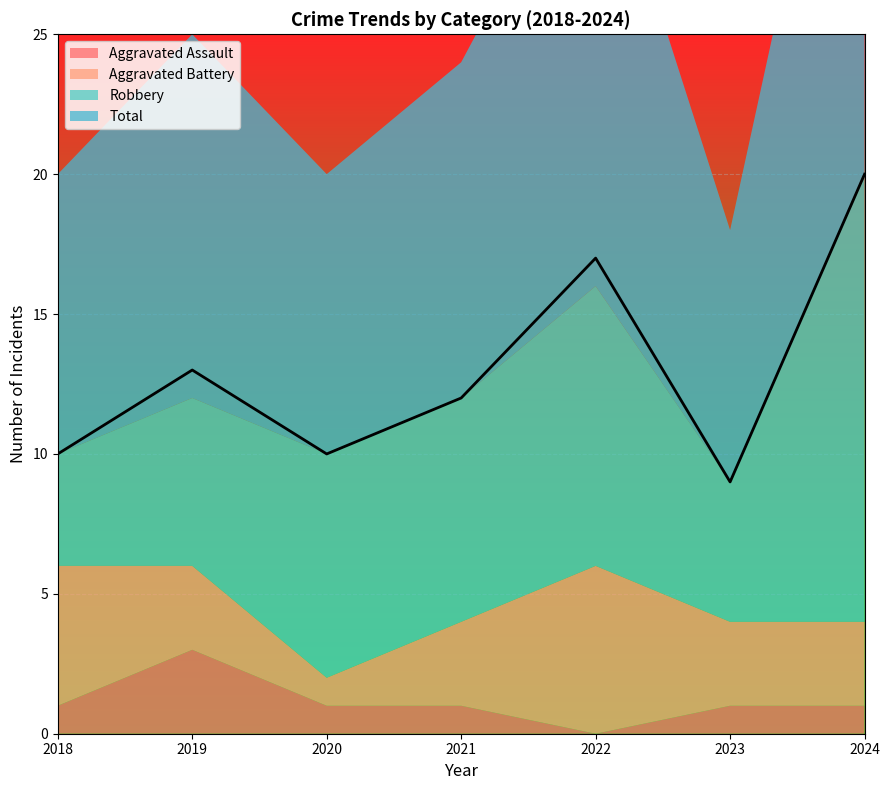

How many values in the Total series exceed 12?

3